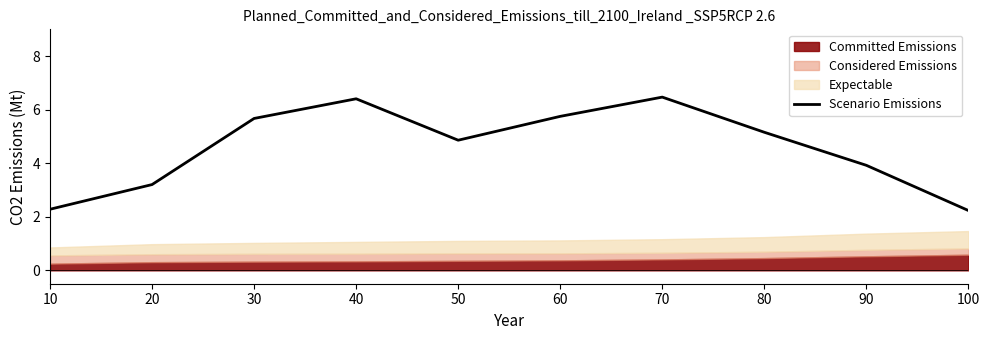

What is the value of the 6th point from the left?

5.8